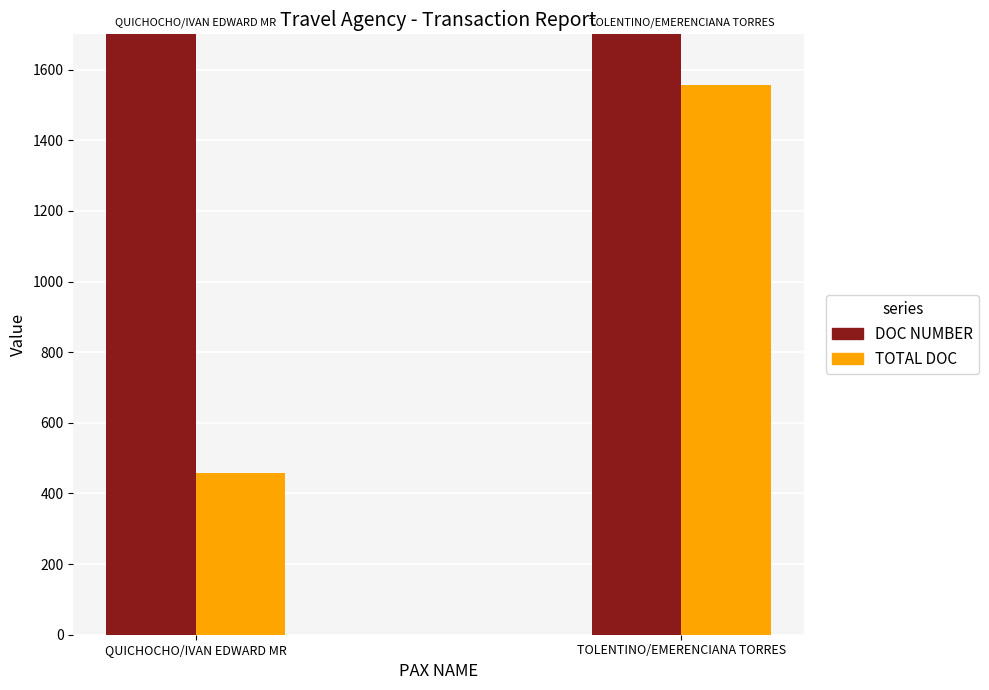

True or false: TOTAL DOC has a value of 275 at QUICHOCHO/IVAN EDWARD MR.

False